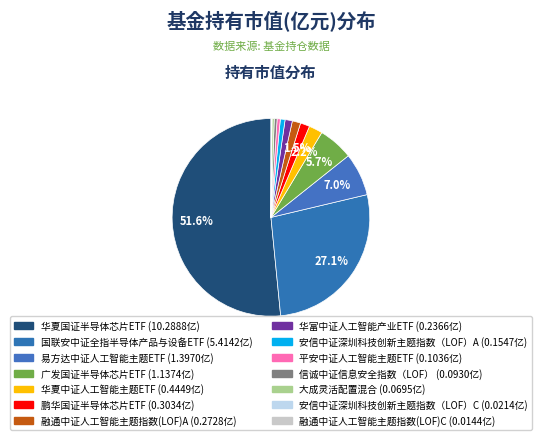

Which slice represents more than half of the pie?

华夏国证半导体芯片ETF